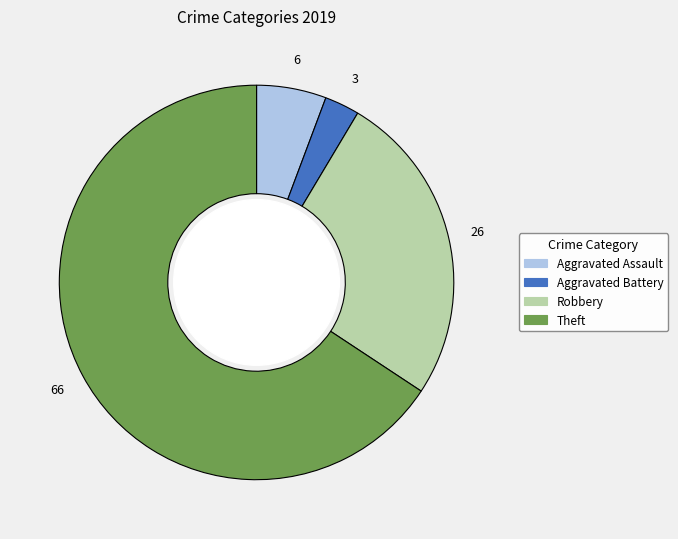

Do Robbery and Aggravated Battery together represent more than half of the pie?

No